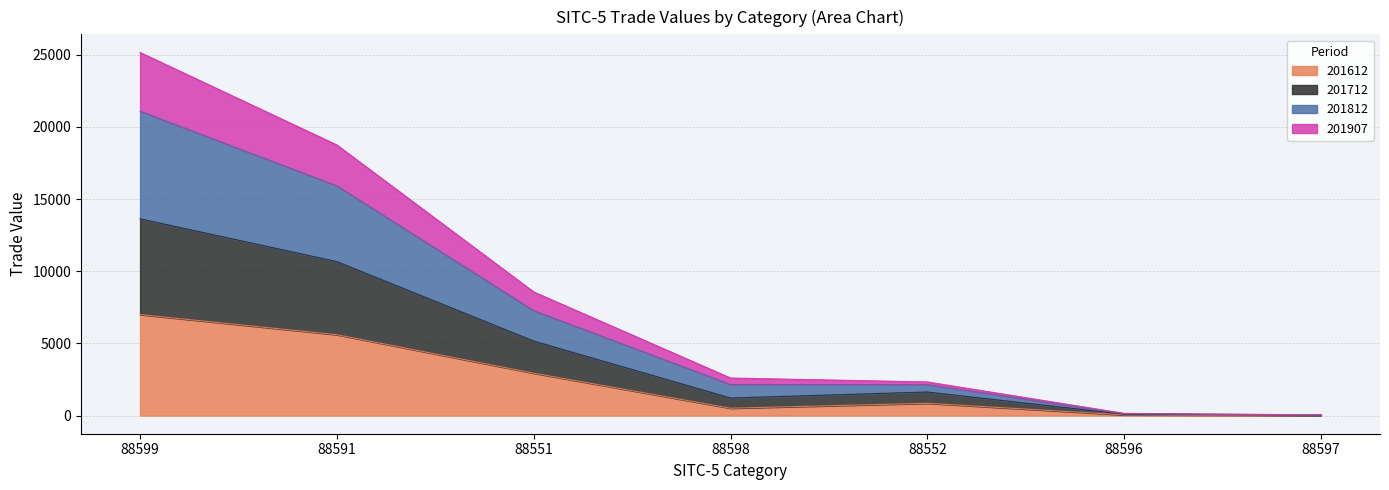

True or false: 201712 has more than 2 points higher than both neighbors.

False